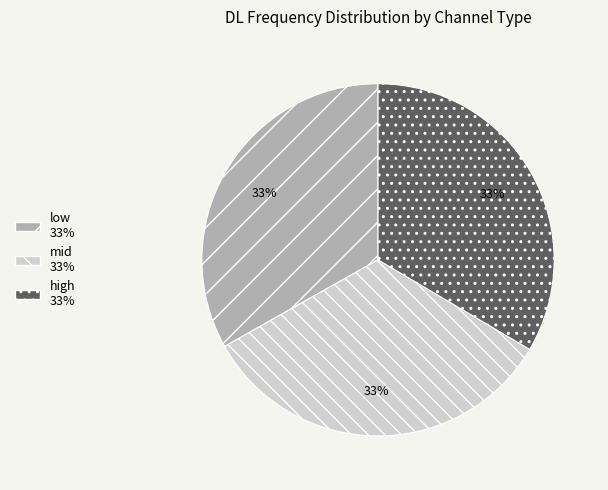

Does mid account for over 50% of the chart?

No